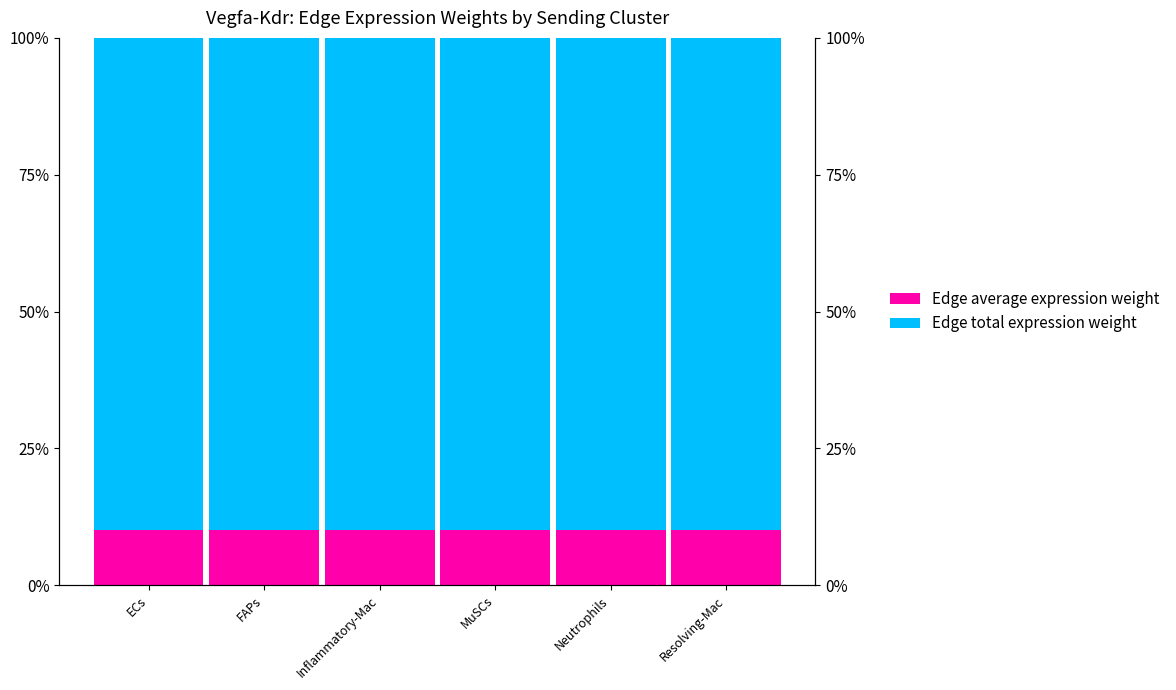

The Edge average expression weight series shows 5.2 at ECs. True or false?

False